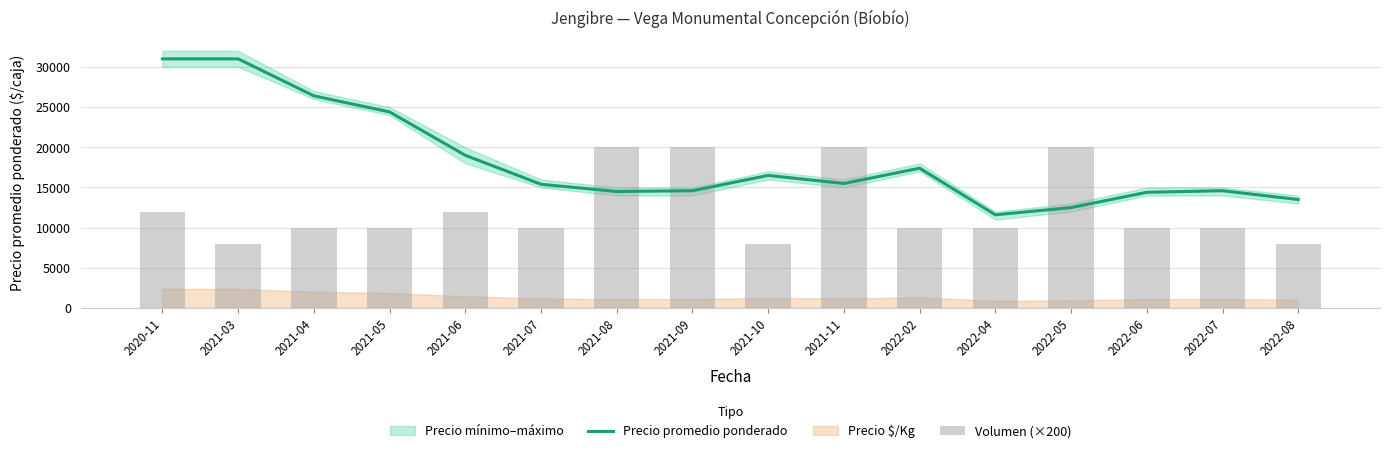

Reading left to right, list all the values displayed in this chart.

Precio promedio ponderado: 2020-11=31000	2021-03=31000	2021-04=26400	2021-05=24400	2021-06=19000	2021-07=15400	2021-08=14500	2021-09=14600	2021-10=16500	2021-11=15500	2022-02=17400	2022-04=11600	2022-05=12500	2022-06=14400	2022-07=14600	2022-08=13500
Volumen (×200): 2020-11=12000	2021-03=8000	2021-04=10000	2021-05=10000	2021-06=12000	2021-07=10000	2021-08=20000	2021-09=20000	2021-10=8000	2021-11=20000	2022-02=10000	2022-04=10000	2022-05=20000	2022-06=10000	2022-07=10000	2022-08=8000